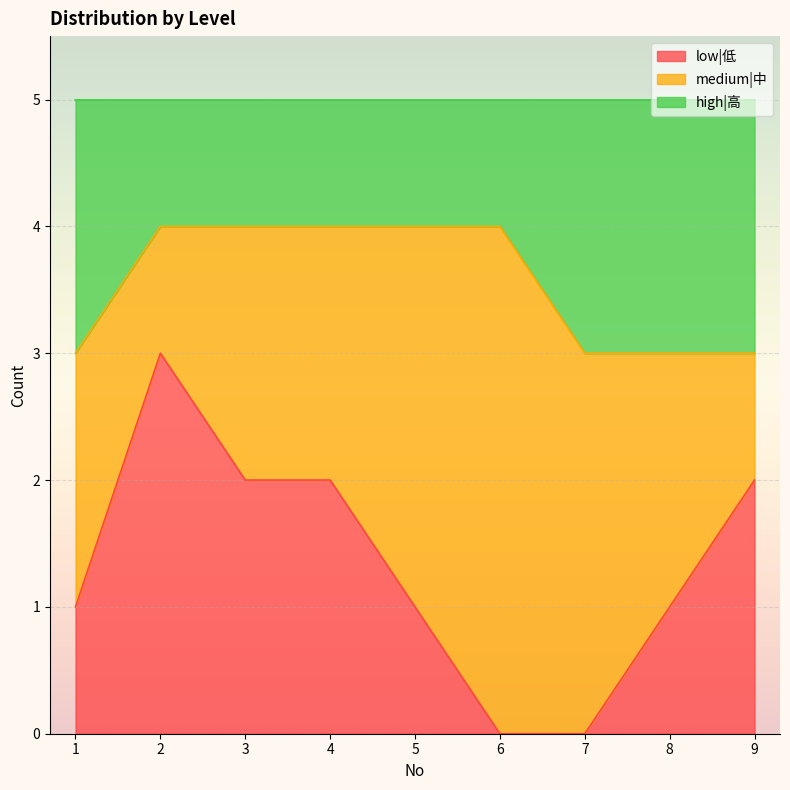

What is the total value across all series at 6?

5